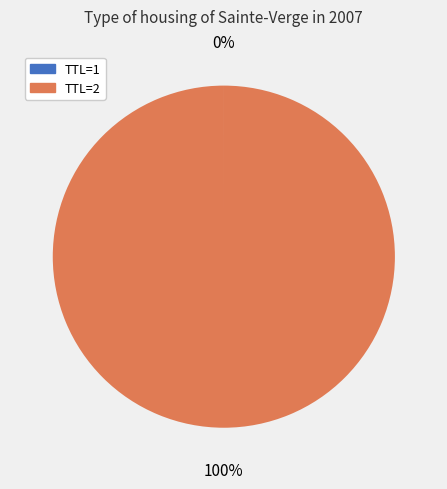

To the nearest percent, what is the difference between the largest and smallest slice percentages?

100%